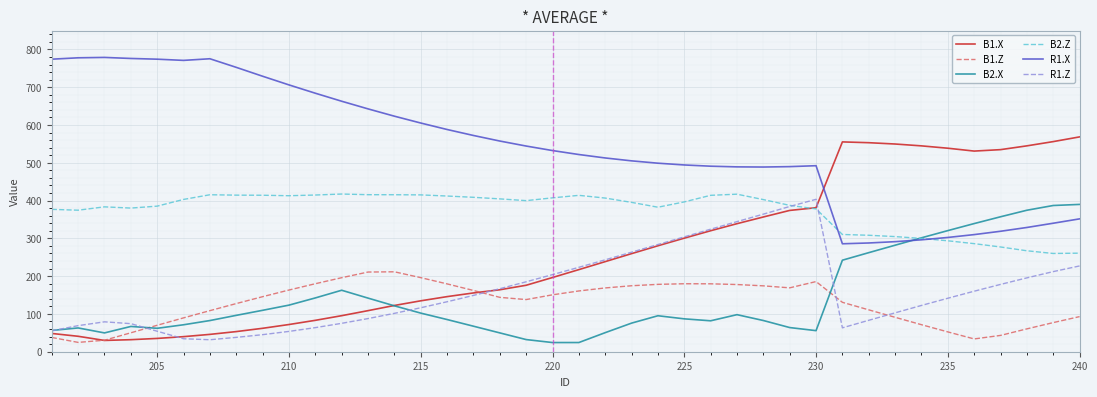

How many times do B2.X and B1.Z cross each other?

2